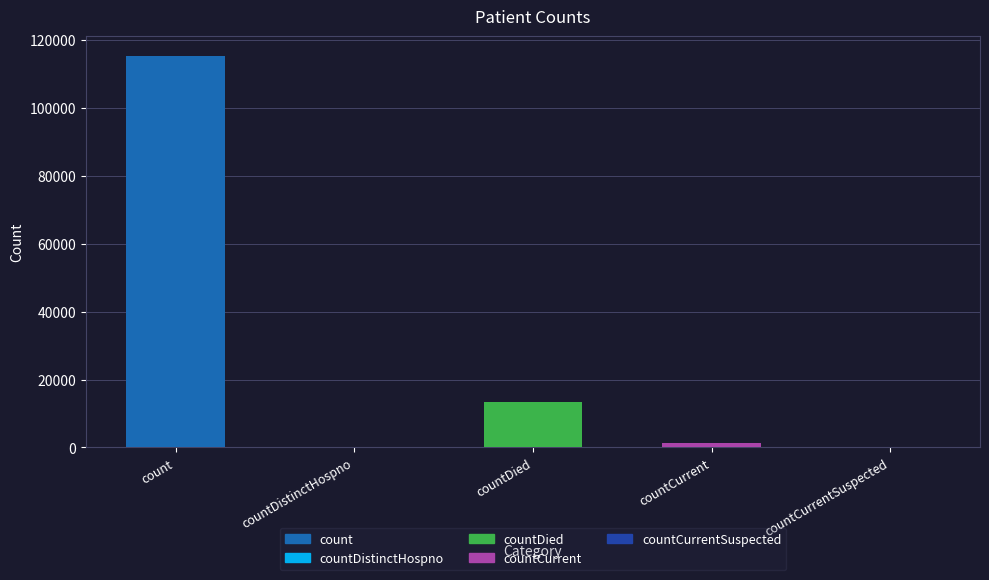

Which category has the highest value across all series?

count